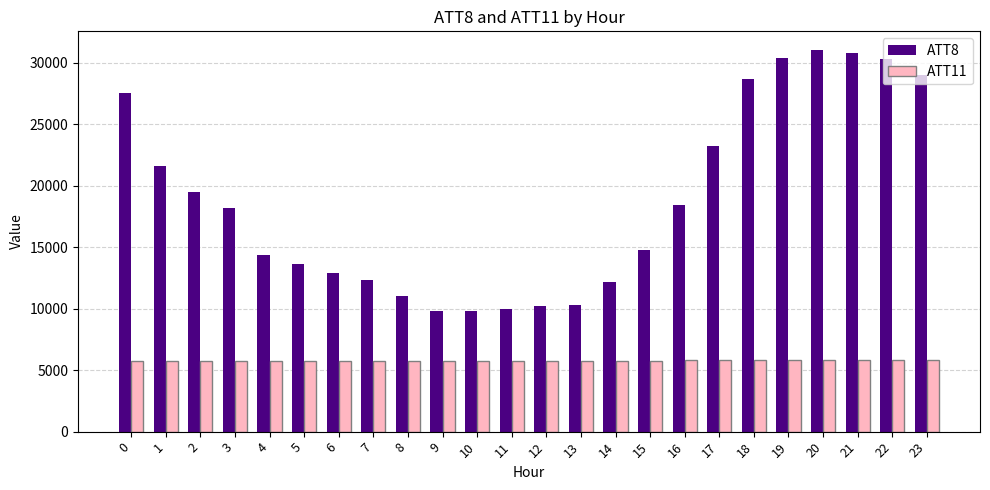

What is the total value across all series at 8?

16748.8